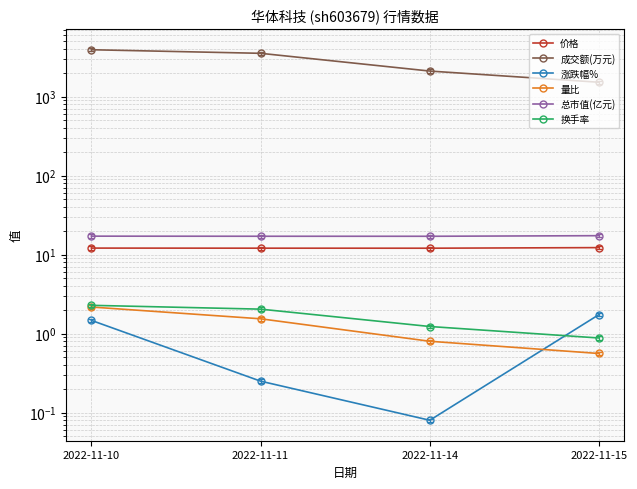

What is the difference between the maximum and minimum values in the 总市值(亿元) series?

0.3